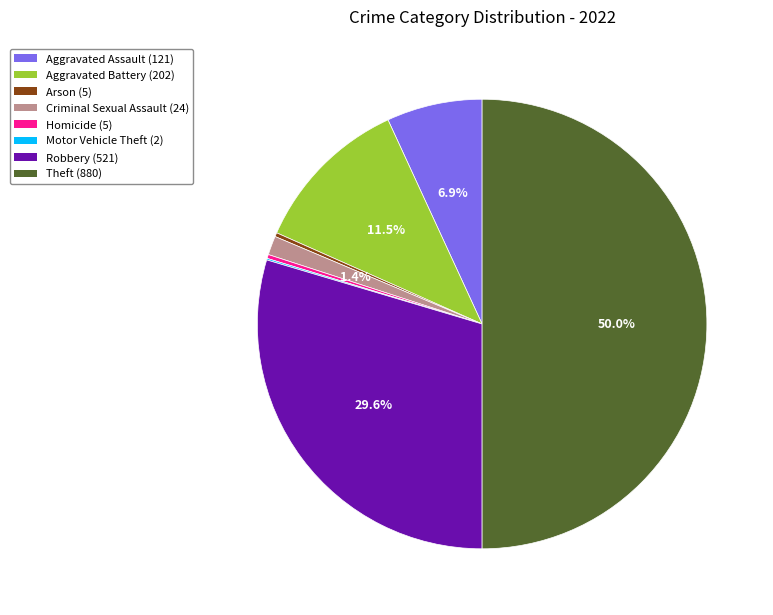

Does Aggravated Battery (202) account for over 50% of the chart?

No